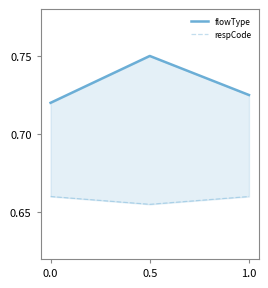

What is the sum of all flowType values?

2.2